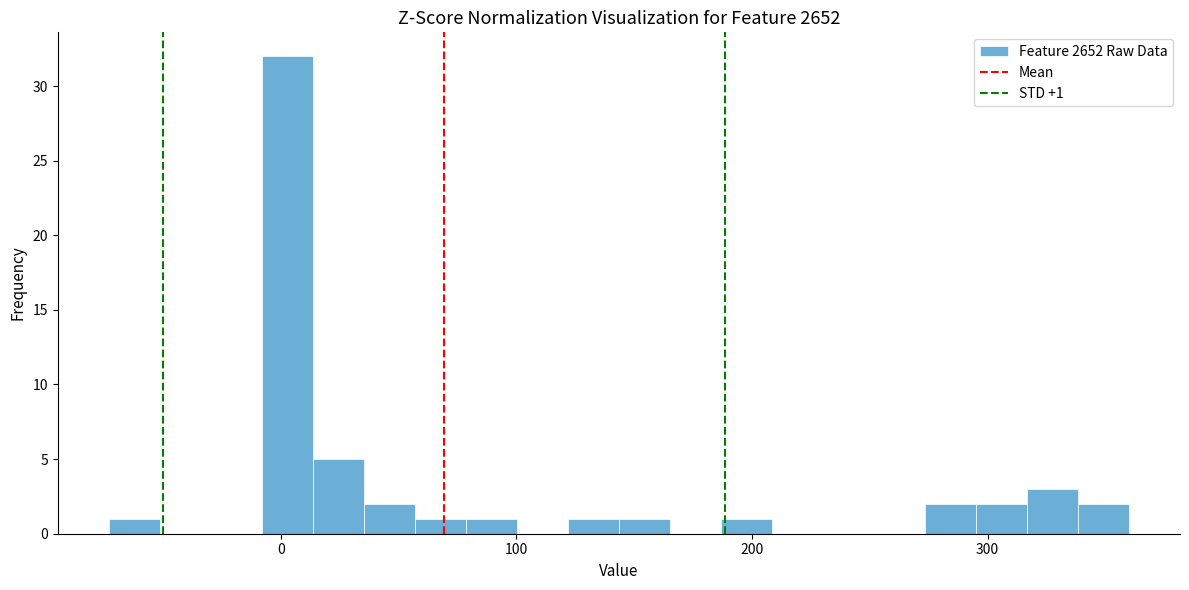

Around what value on the x-axis is the tallest bar? Give the approximate position of its centre, as read against the axis.

0